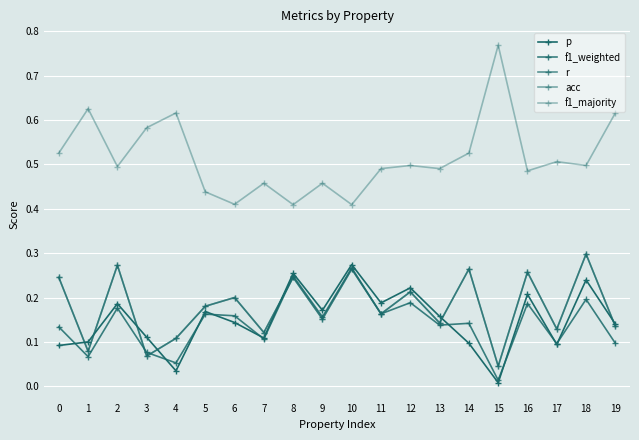

What is the value of the p point at the 14th from the left?

0.2